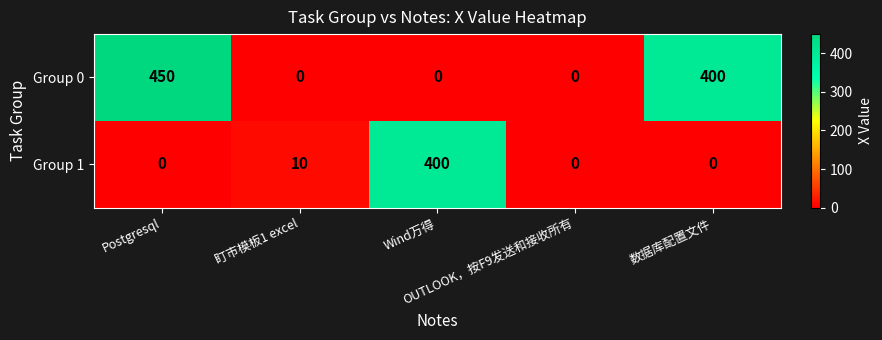

Count the Group 0 values in the range 0 to 400.

4